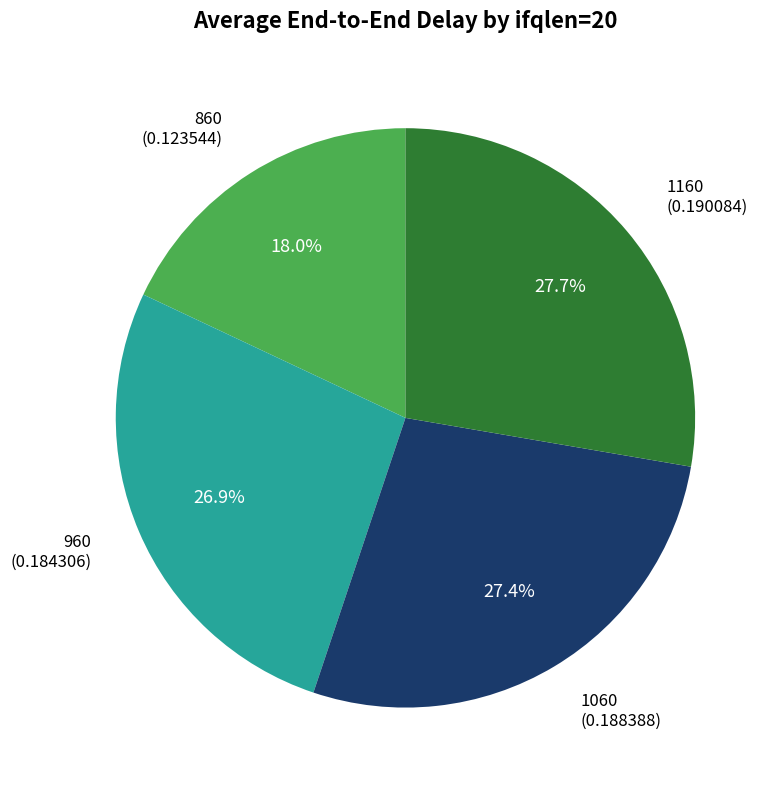

Is the sum of 960 and 860 greater than half?

No